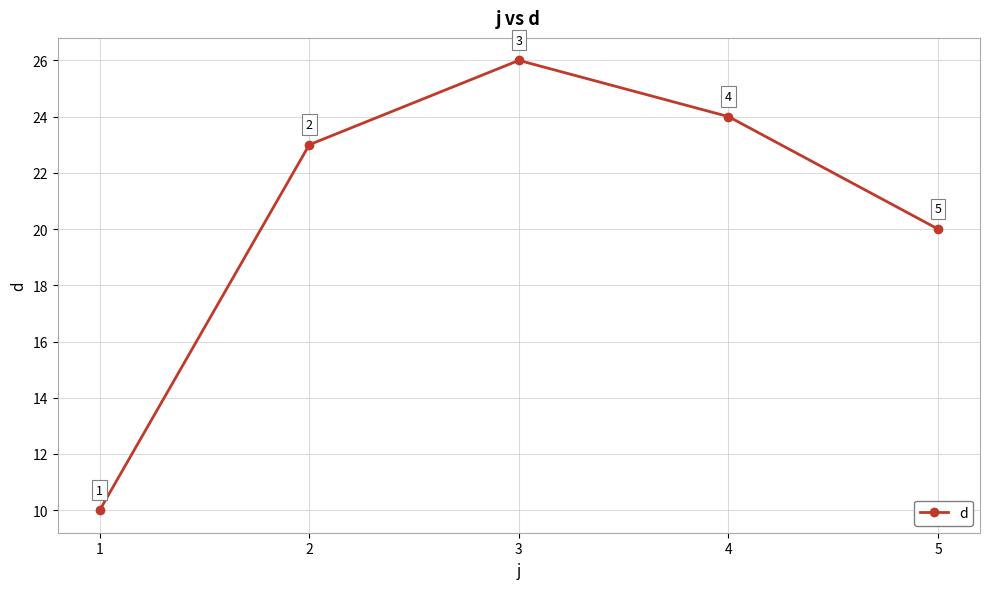

What is the change in value from 4 to 5?

-4